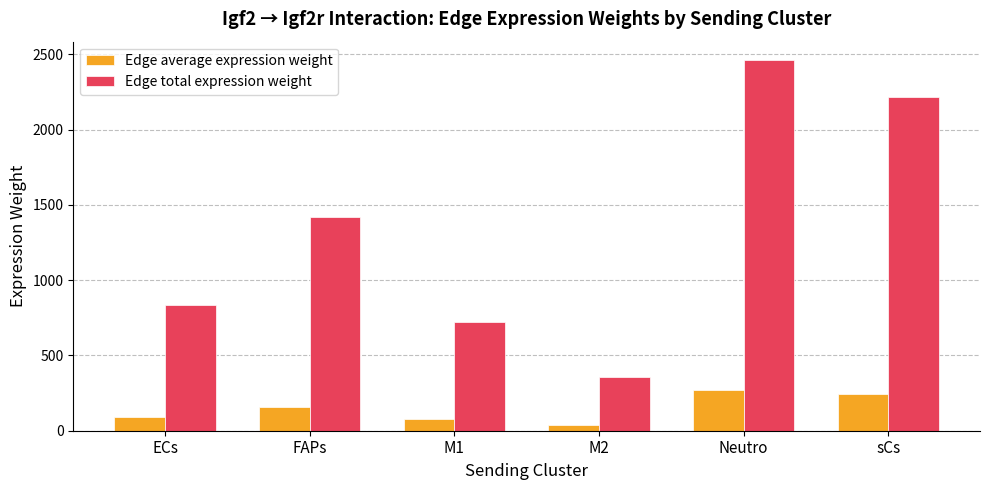

What are all the series names shown in the legend?

Edge average expression weight, Edge total expression weight